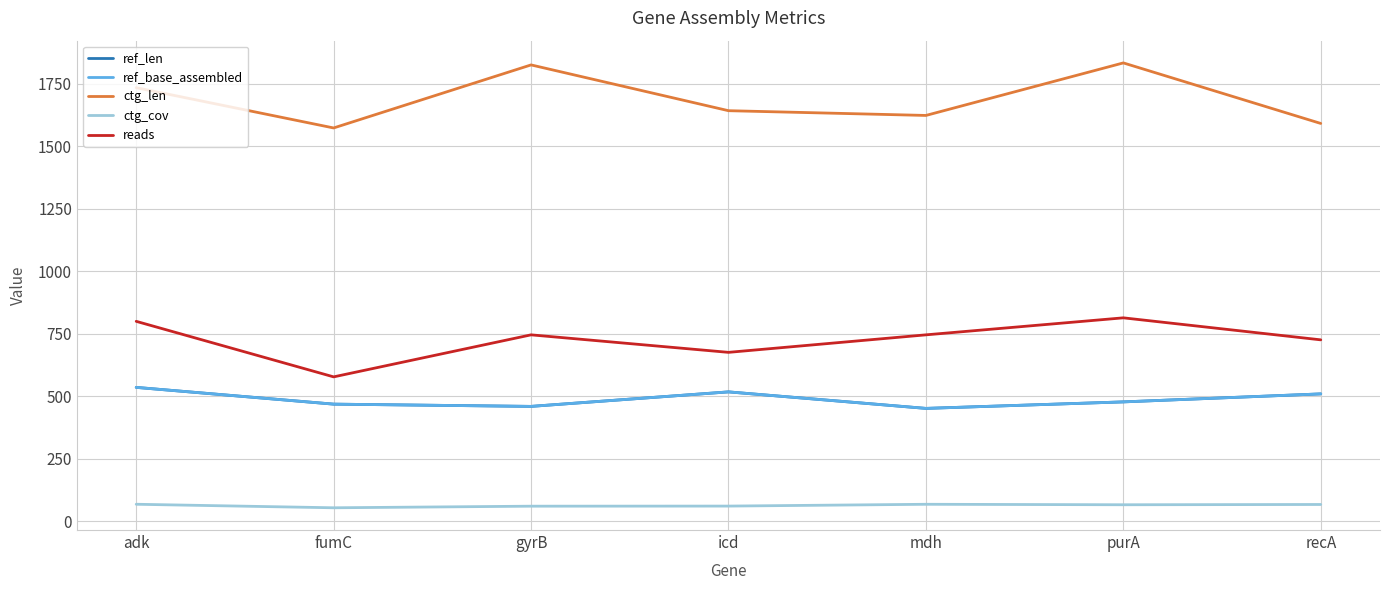

What is the label of the 2nd point from the left?

fumC